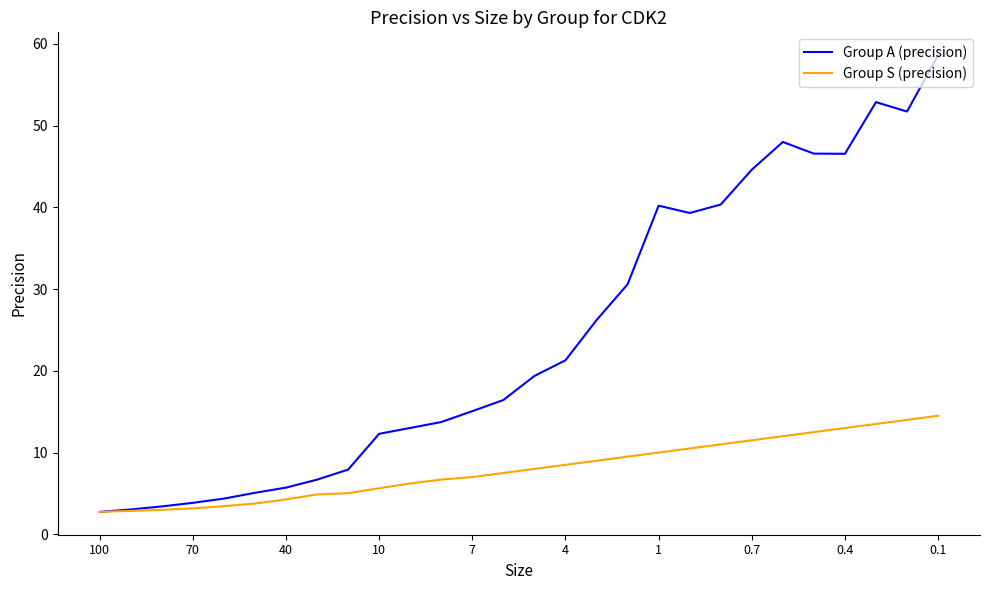

How many lines are shown in the chart?

2